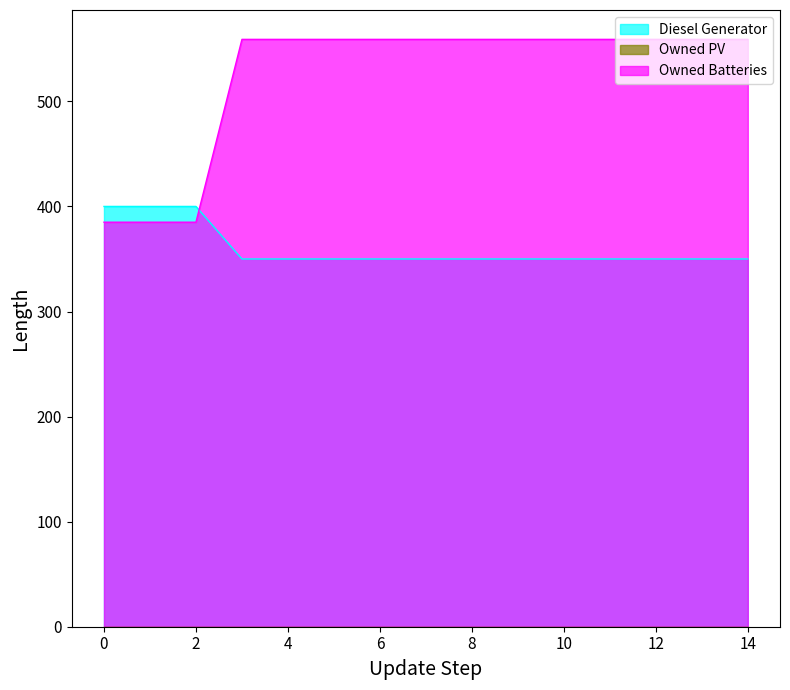

Reading left to right, what are all the values shown in this chart?

Diesel Generator: 400	400	400	350	350	350	350	350	350	350	350	350	350	350	350
Owned Batteries: 385	385	385	559	559	559	559	559	559	559	559	559	559	559	559